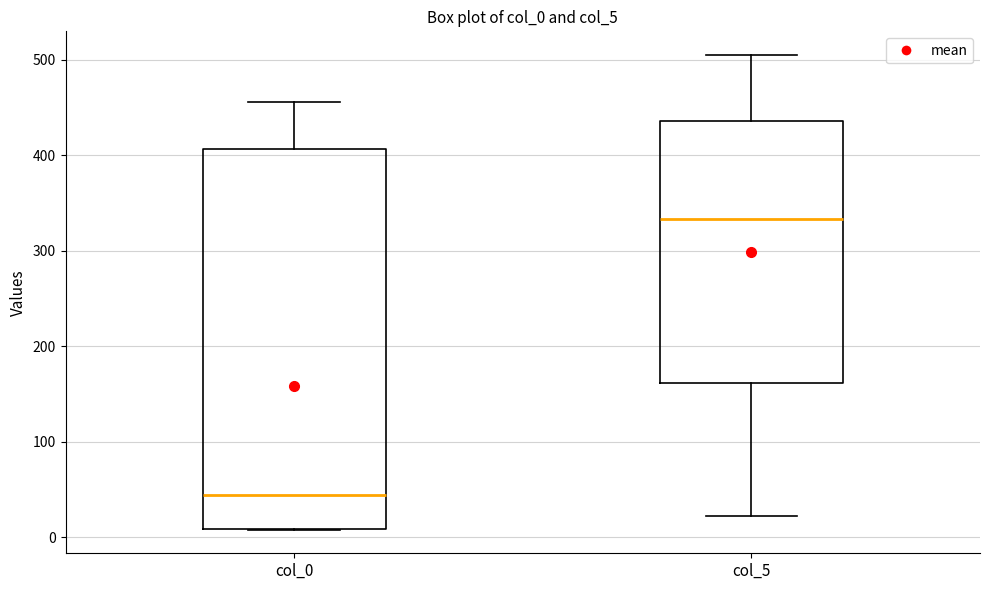

Which box is the tallest, from its lower edge to its upper edge?

col_0